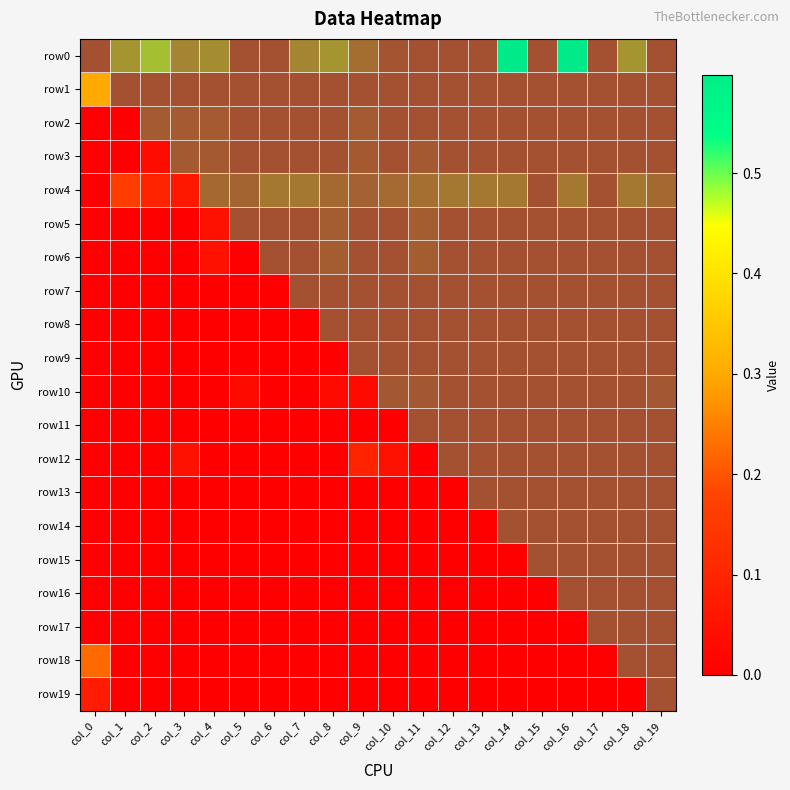

Is the value of row2 at col_18 greater than the value of row5 at col_4?

Yes